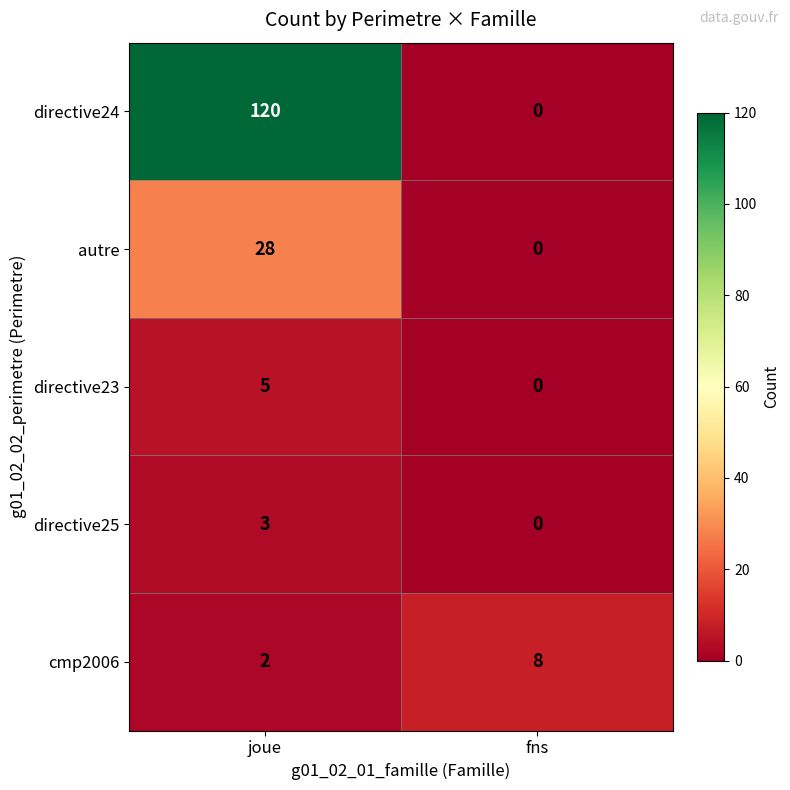

What is the maximum value for directive25?

3